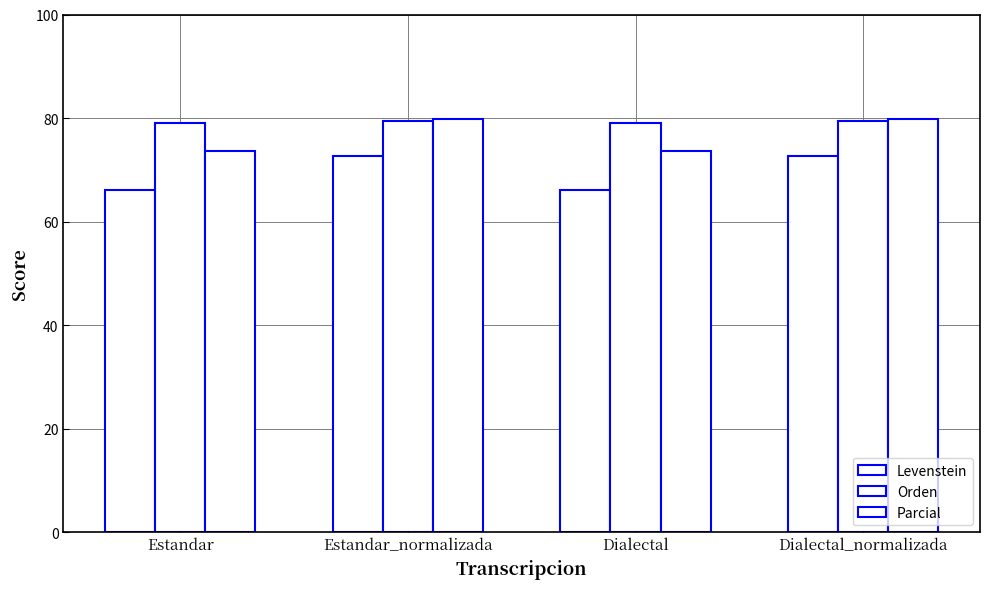

How many data points does each series have?

4